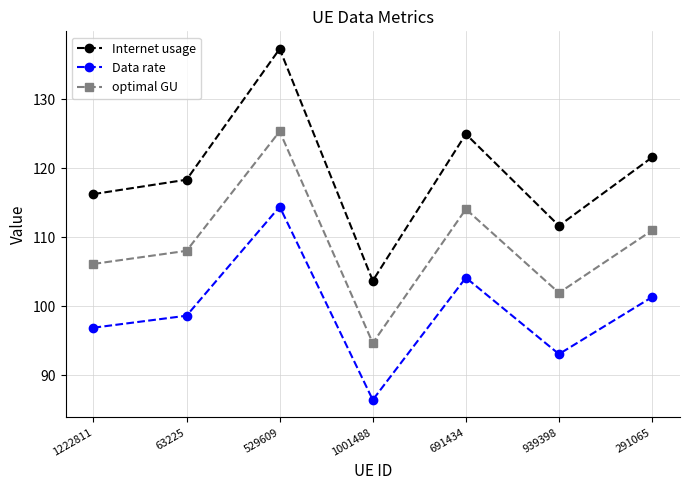

Reading left to right, list all the values displayed in this chart.

Internet usage: 116.2	118.3	137.3	103.7	125.0	111.7	121.6
Data rate: 96.9	98.6	114.4	86.4	104.1	93.0	101.3
optimal GU: 106.1	108.0	125.3	94.7	114.1	101.9	111.0